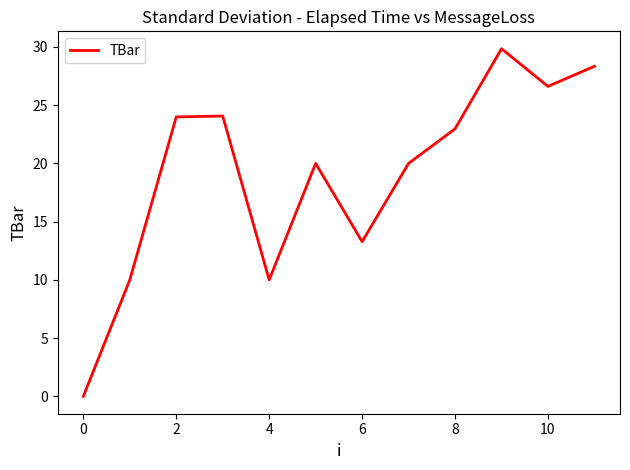

What is the maximum value shown in the chart?

29.8